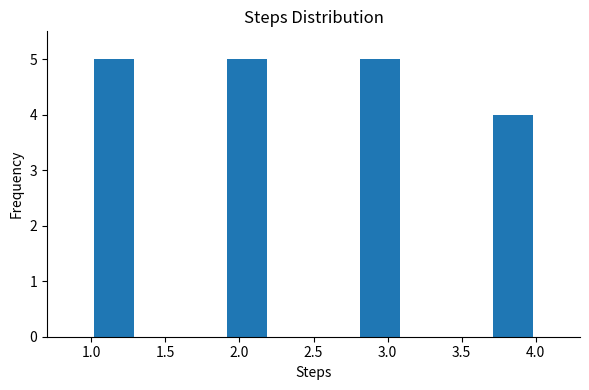

Reading left to right, list every bar in this chart as the range it spans on the x-axis followed by its height. The values are not printed on the chart, so give them approximately, as read against the axis.

1.0 to 1.3: 5
1.3 to 1.6: 0
1.6 to 1.9: 0
1.9 to 2.2: 5
2.2 to 2.5: 0
2.5 to 2.8: 0
2.8 to 3.1: 5
3.1 to 3.4: 0
3.4 to 3.7: 0
3.7 to 4.0: 4